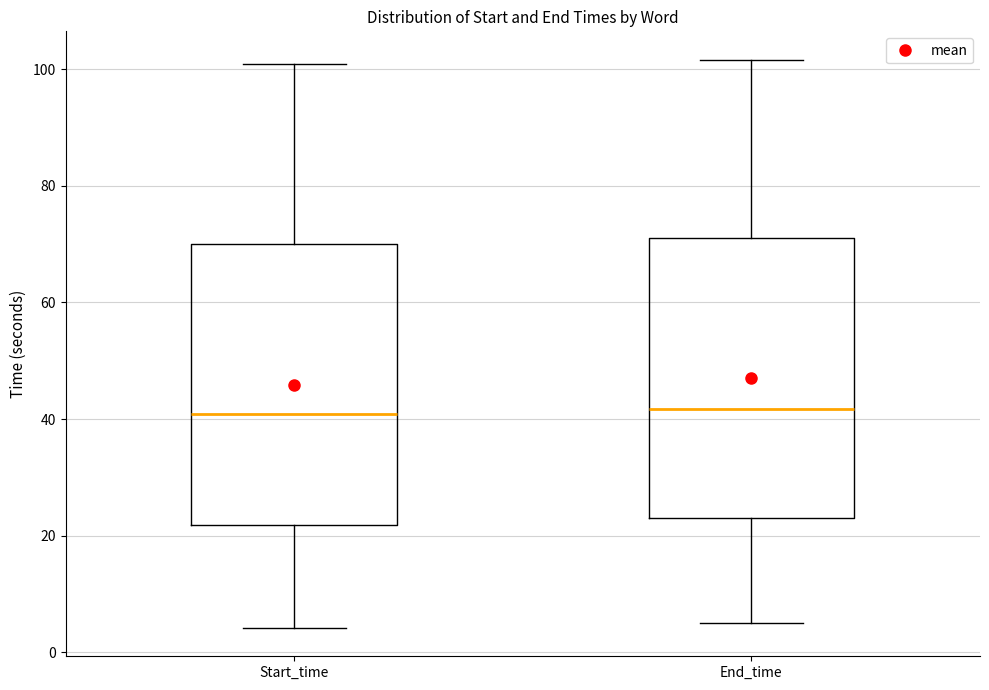

Where is the upper edge of the box for End_time on the y-axis? The values are not printed on the chart, so give them approximately, as read against the axis.

72